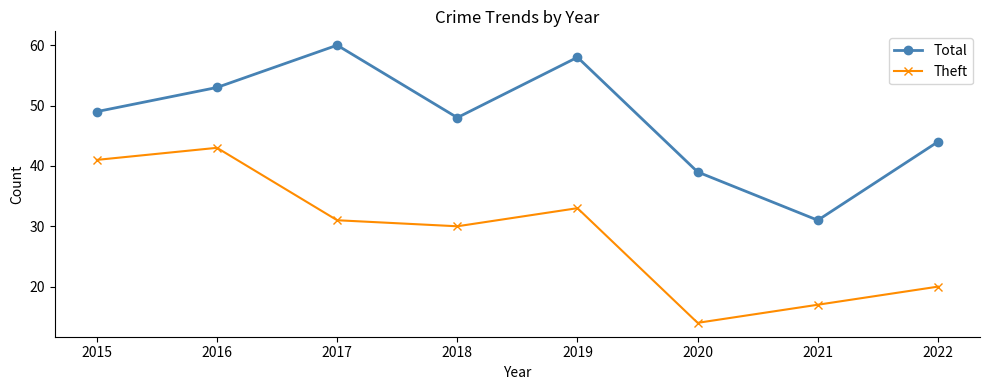

At which category is the sum across all series the highest?

2016